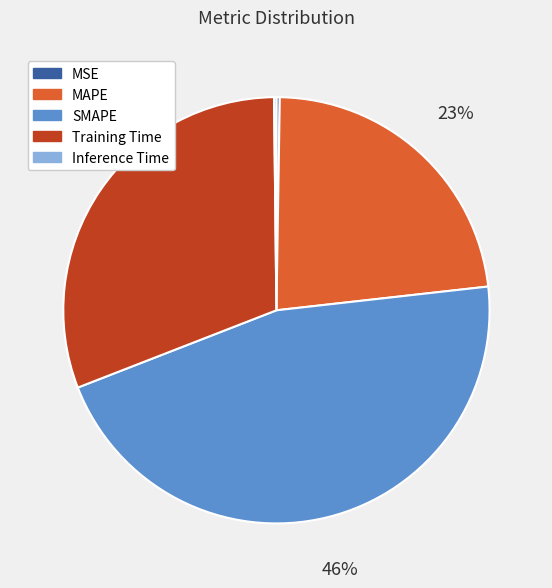

The Training Time slice represents 31% of the pie. True or false?

True